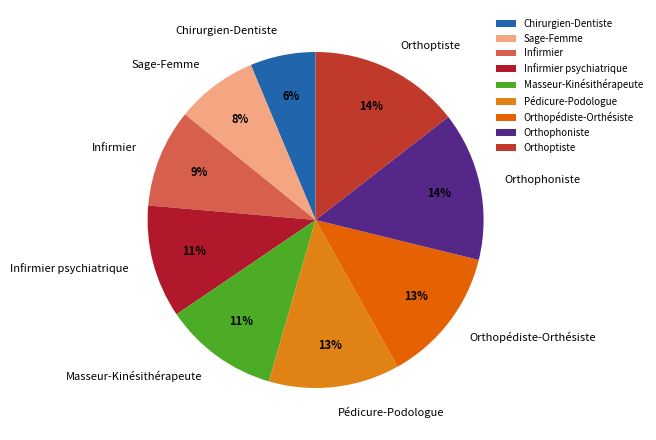

What is the smallest slice in the pie chart?

Chirurgien-Dentiste